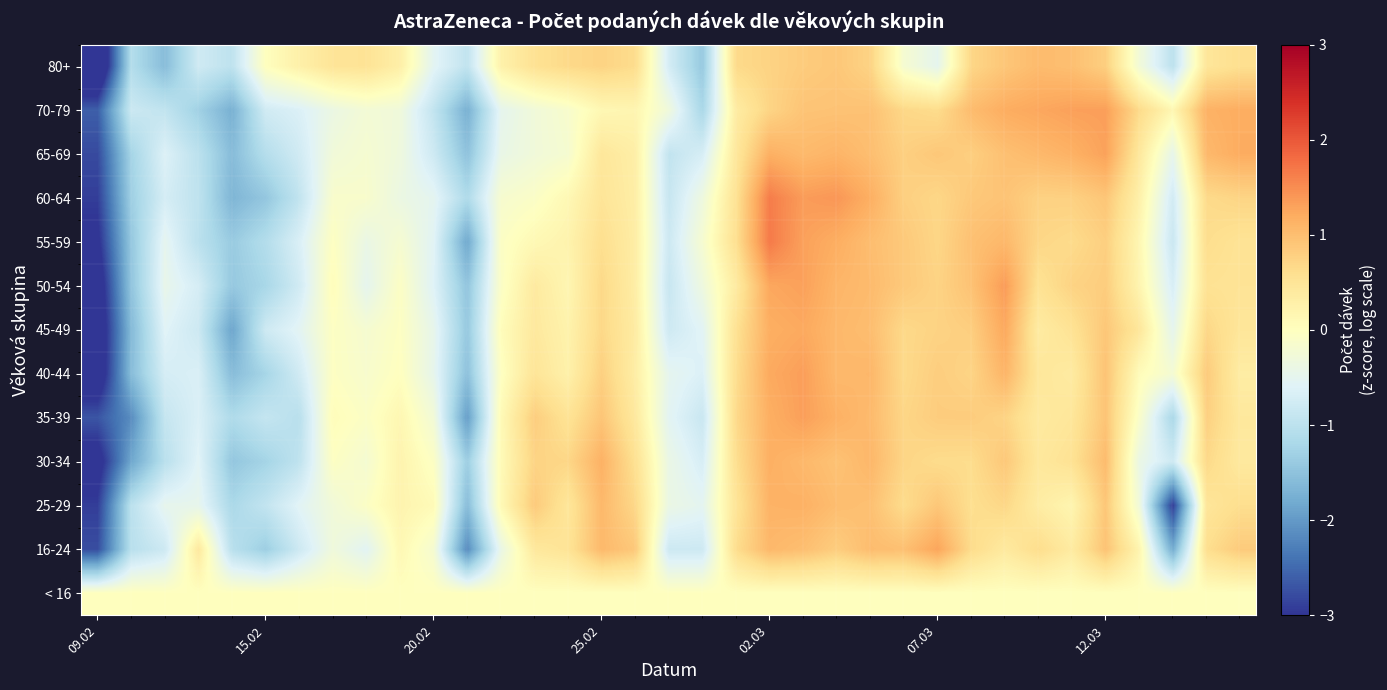

How many categories are shown in the chart?

35